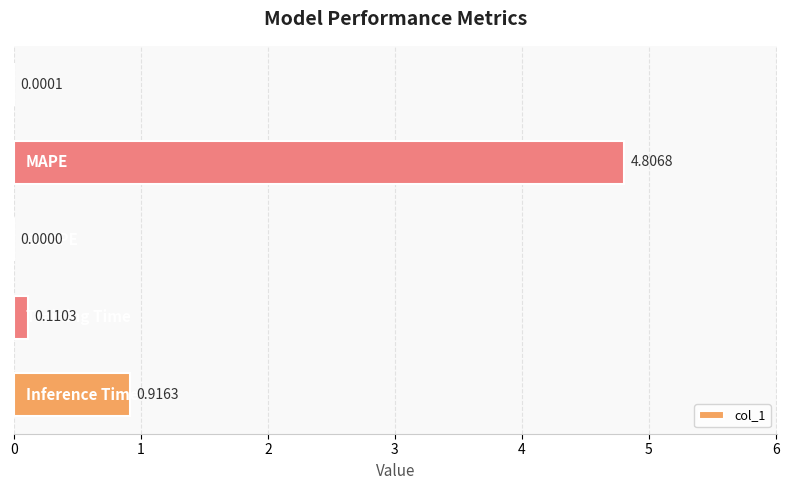

What is the sum of all values?

5.8